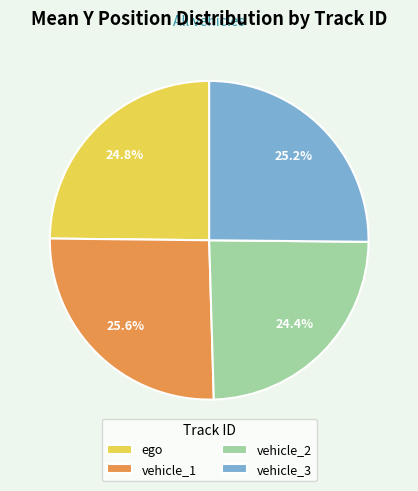

Combined, what portion of the pie is vehicle_1 and vehicle_3?

50.8%